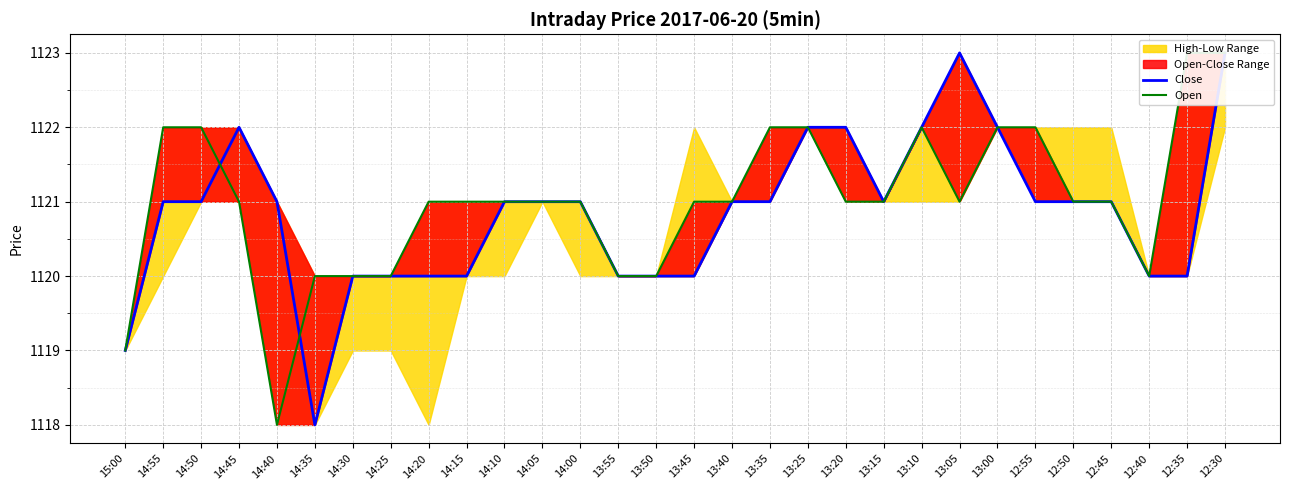

Reading left to right, extract all data points from this chart.

Close: 1119	1121	1121	1122	1121	1118	1120	1120	1120	1120	1121	1121	1121	1120	1120	1120	1121	1121	1122	1122	1121	1122	1123	1122	1121	1121	1121	1120	1120	1123
Open: 1119	1122	1122	1121	1118	1120	1120	1120	1121	1121	1121	1121	1121	1120	1120	1121	1121	1122	1122	1121	1121	1122	1121	1122	1122	1121	1121	1120	1123	1123